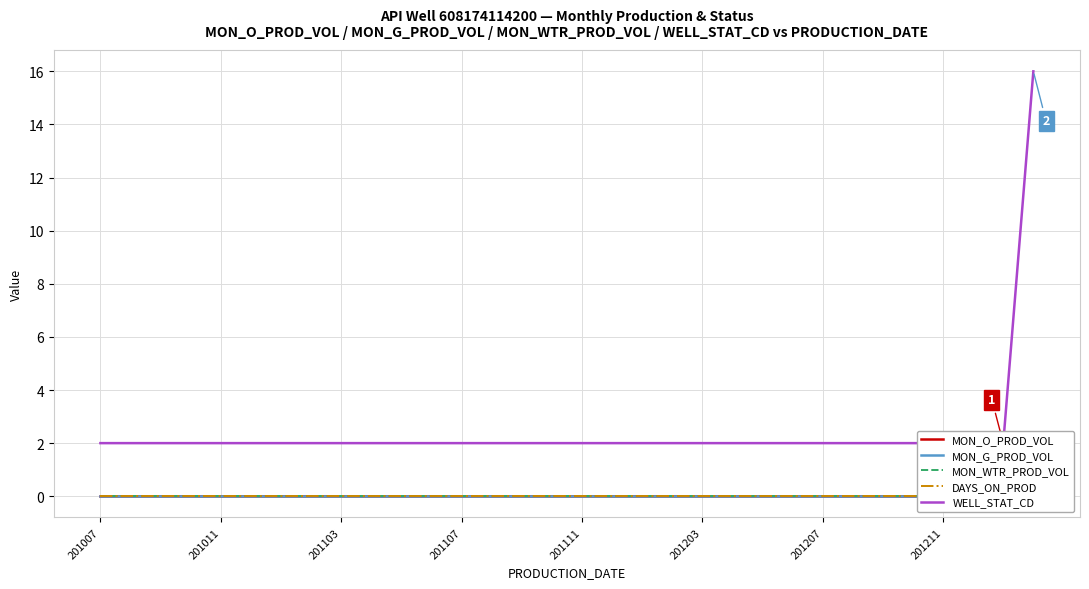

Rank the series at 13 from lowest to highest value.

MON_O_PROD_VOL, MON_G_PROD_VOL, MON_WTR_PROD_VOL, DAYS_ON_PROD, WELL_STAT_CD